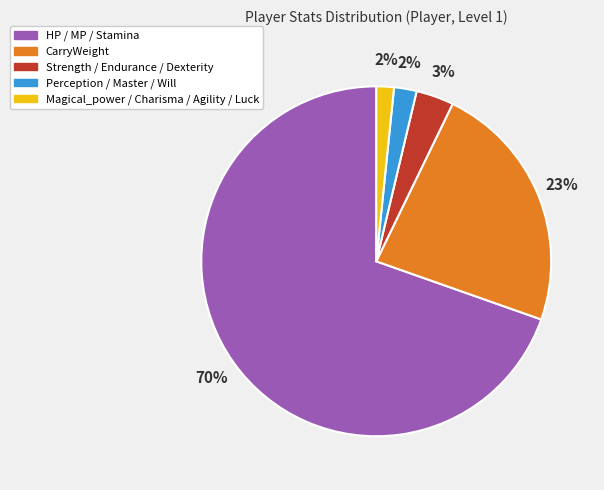

Which has a higher value, HP / MP / Stamina or Strength / Endurance / Dexterity?

HP / MP / Stamina